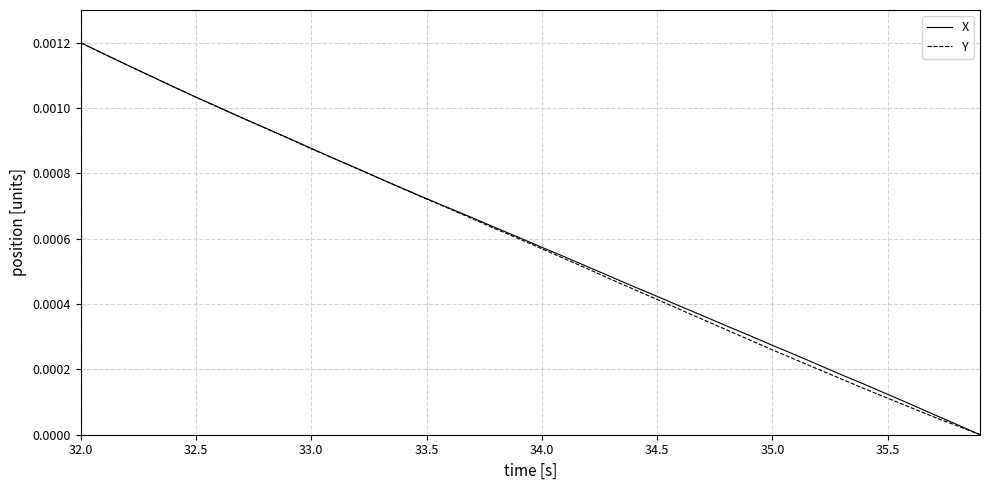

How many lines are shown in the chart?

2